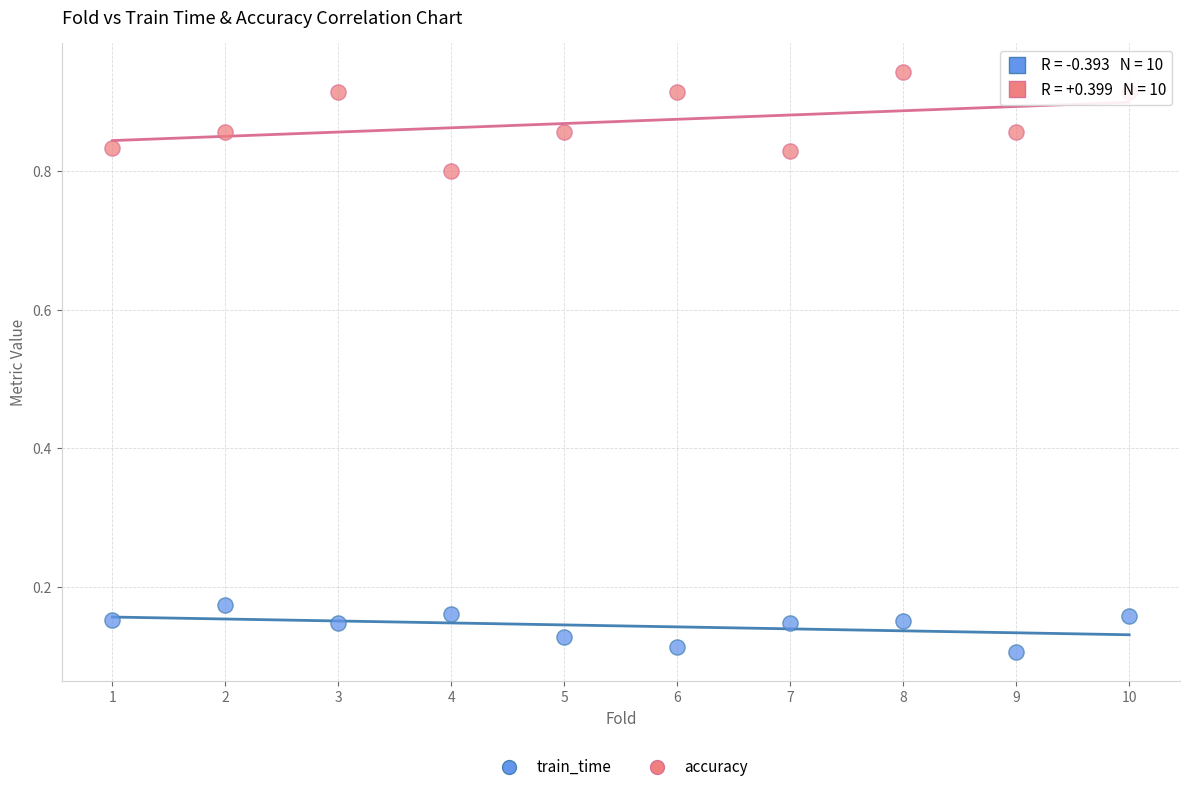

Which series has the widest spread of Y values?

accuracy